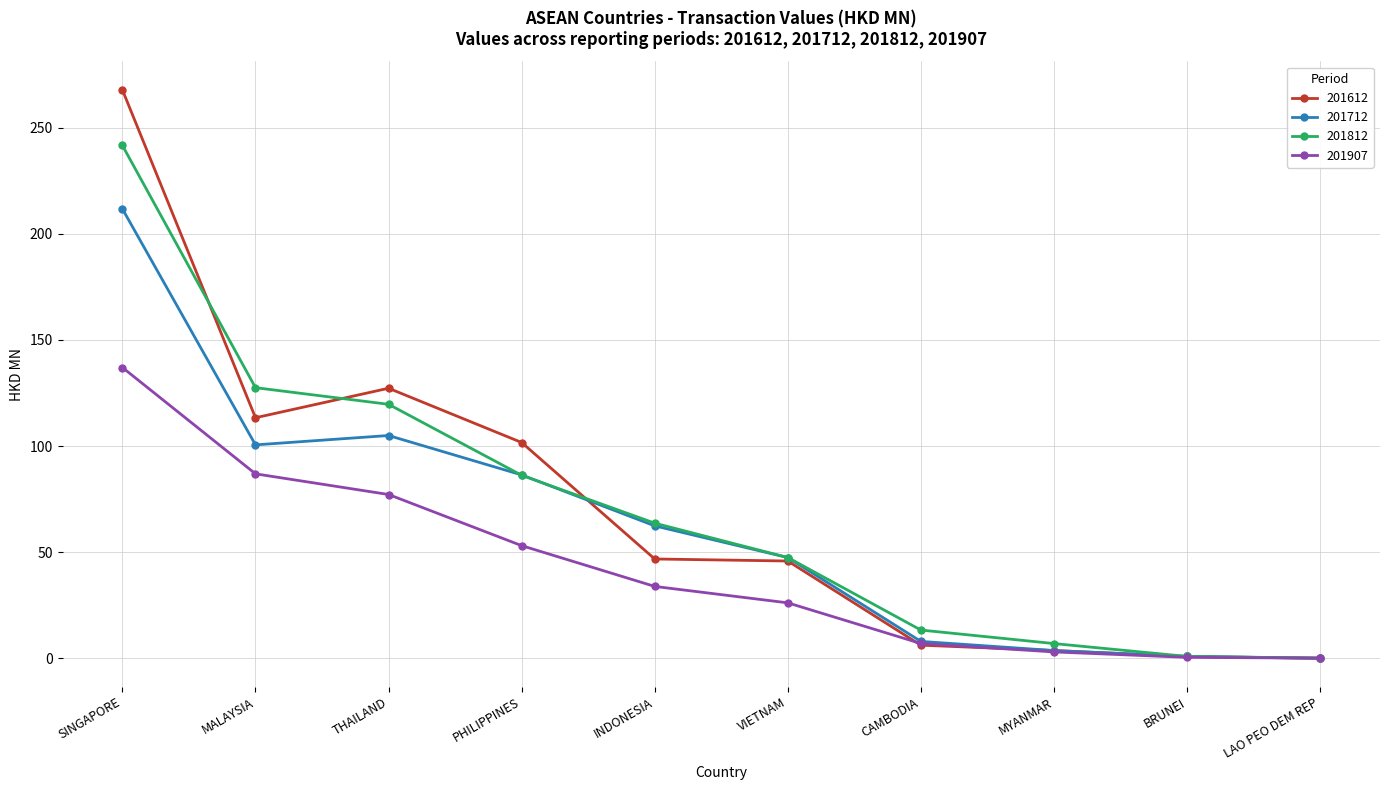

What is the total value across all series at INDONESIA?

206.8